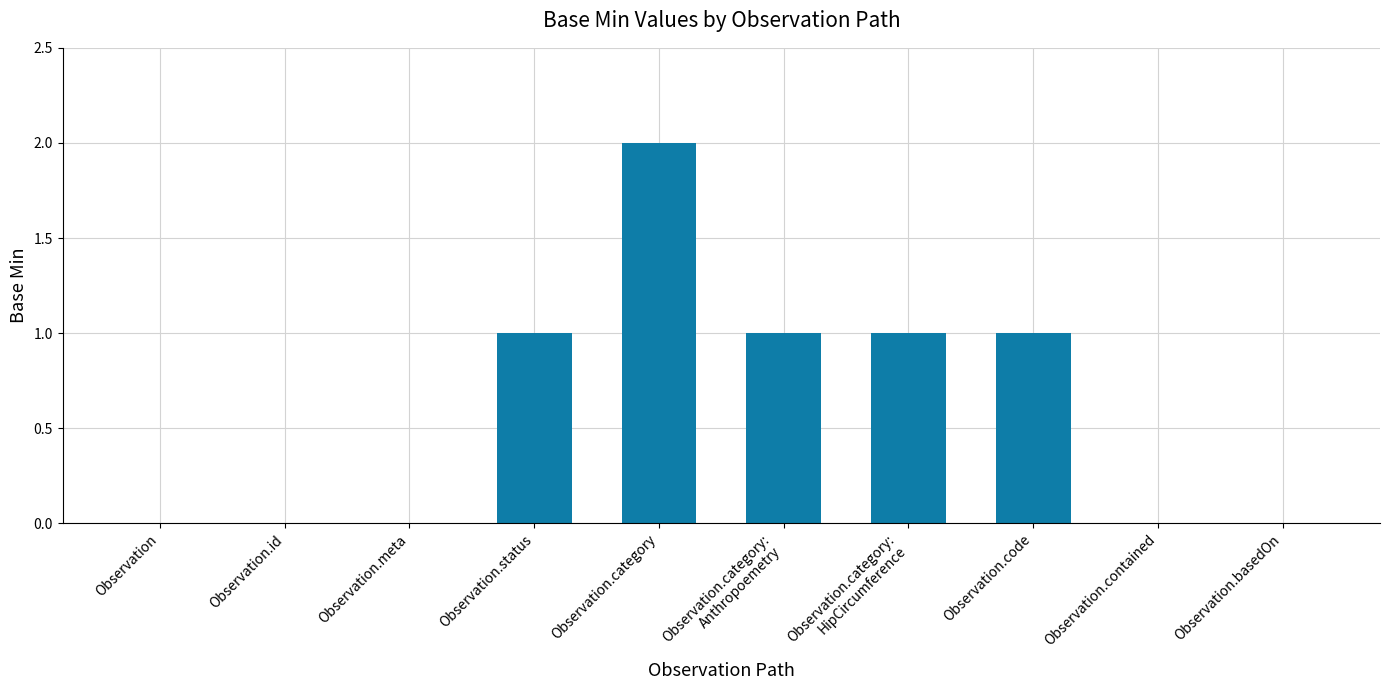

What is the sum of all values?

6